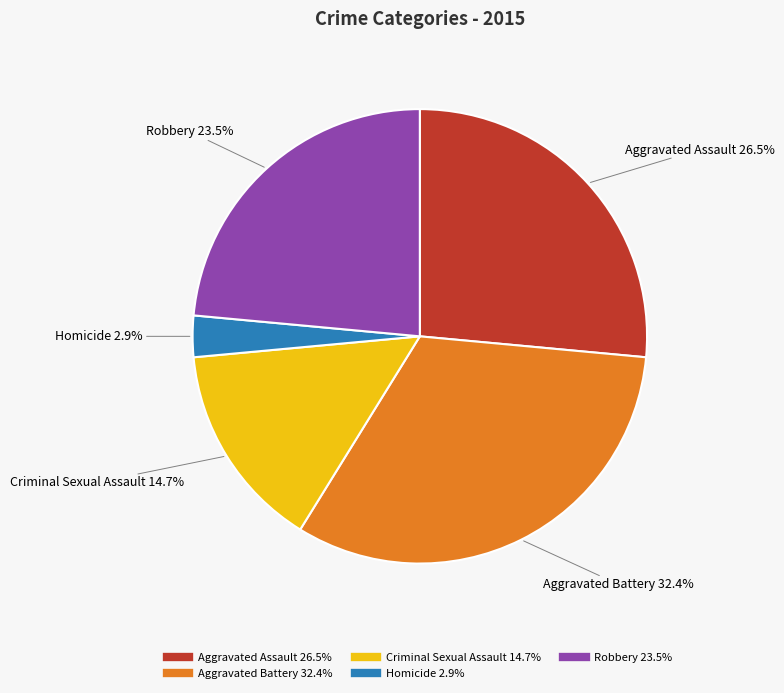

Rank the categories by value from highest to lowest.

Aggravated Battery, Aggravated Assault, Robbery, Criminal Sexual Assault, Homicide